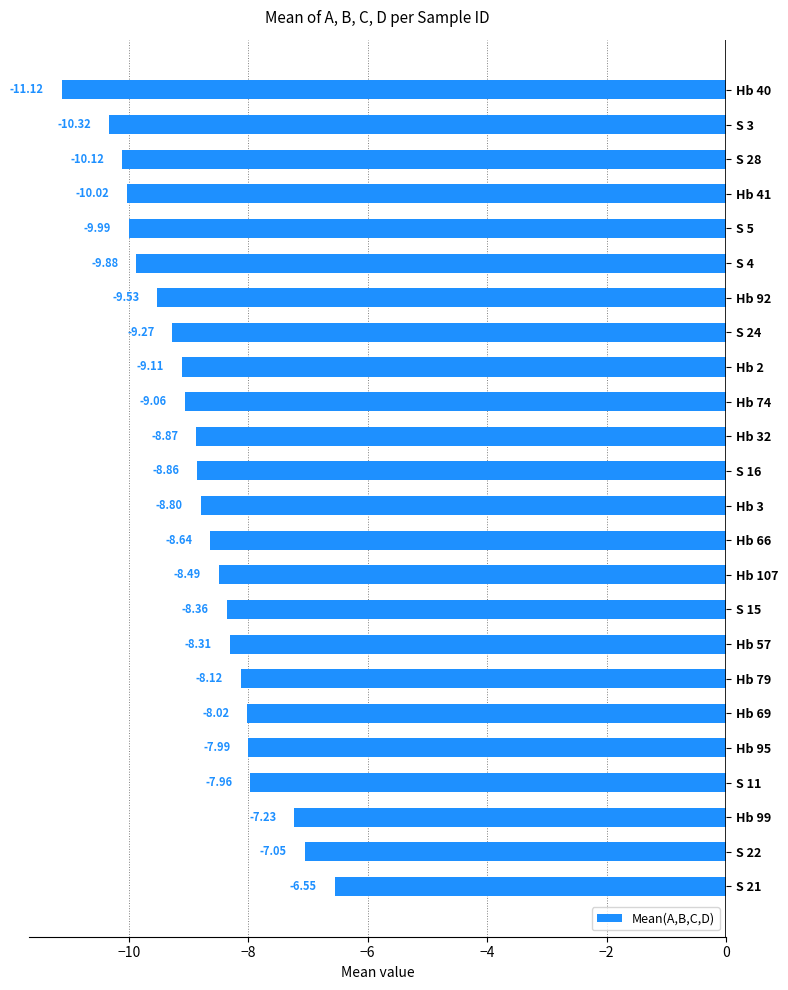

Rank the categories by value from highest to lowest.

S 21, S 22, Hb 99, S 11, Hb 95, Hb 69, Hb 79, Hb 57, S 15, Hb 107, Hb 66, Hb 3, S 16, Hb 32, Hb 74, Hb 2, S 24, Hb 92, S 4, S 5, Hb 41, S 28, S 3, Hb 40